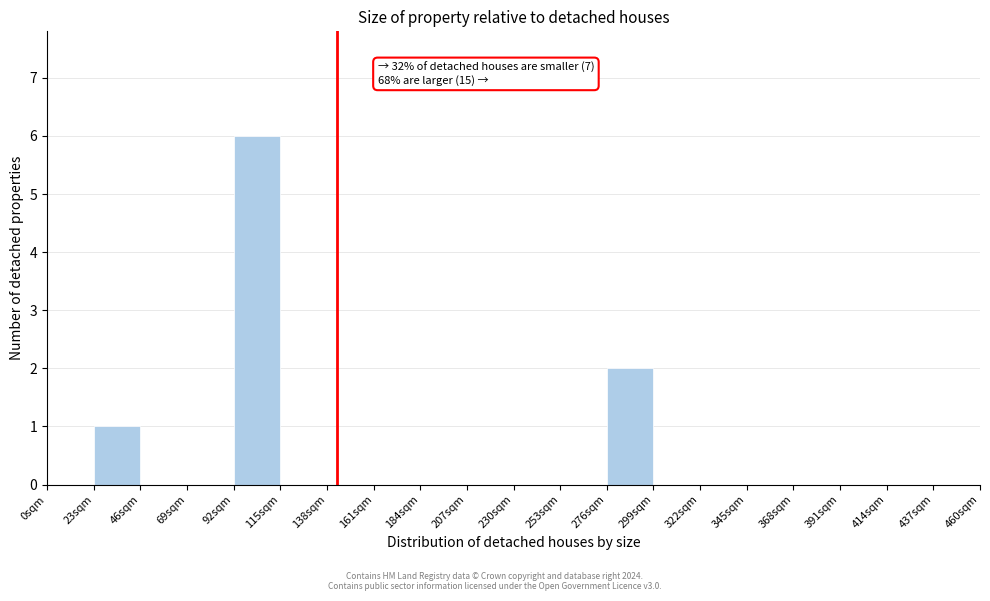

Which range on the x-axis has the tallest bar?

92 to 115